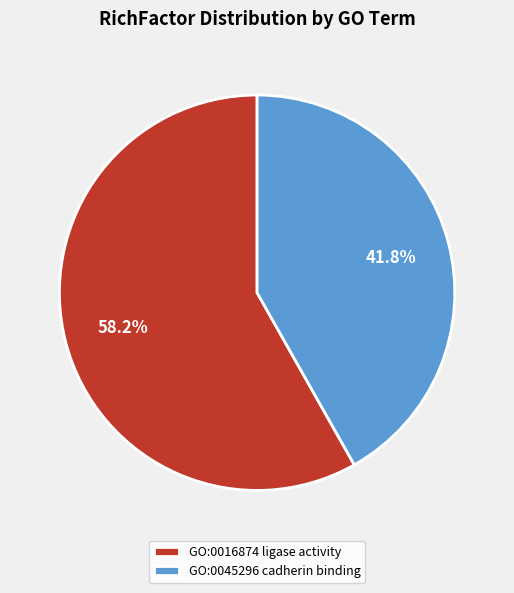

To the nearest percent, what is the combined percentage of GO:0045296 cadherin binding and GO:0016874 ligase activity?

100%